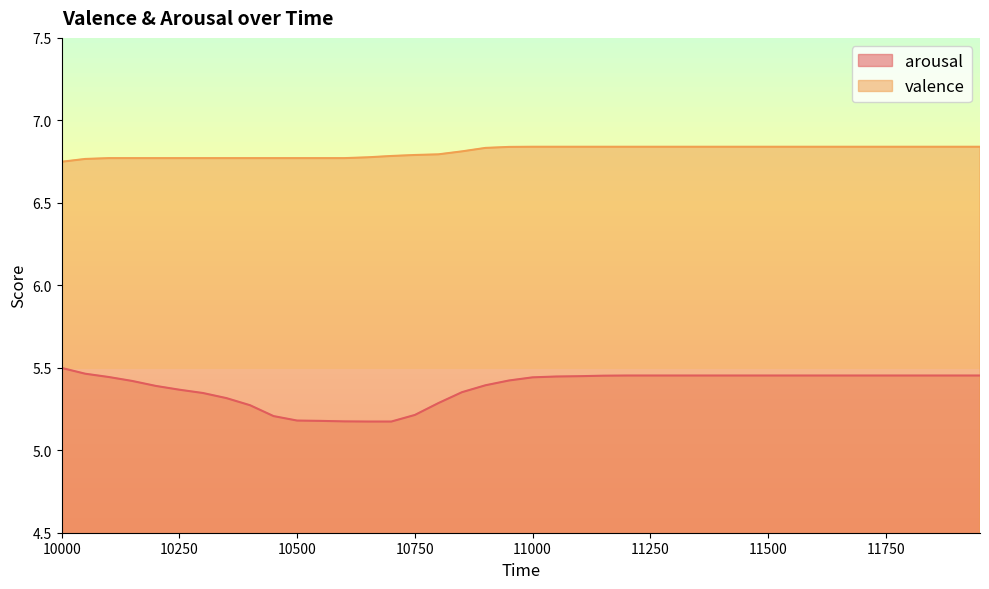

True or false: arousal has a value of 2.7 at 11250.

False